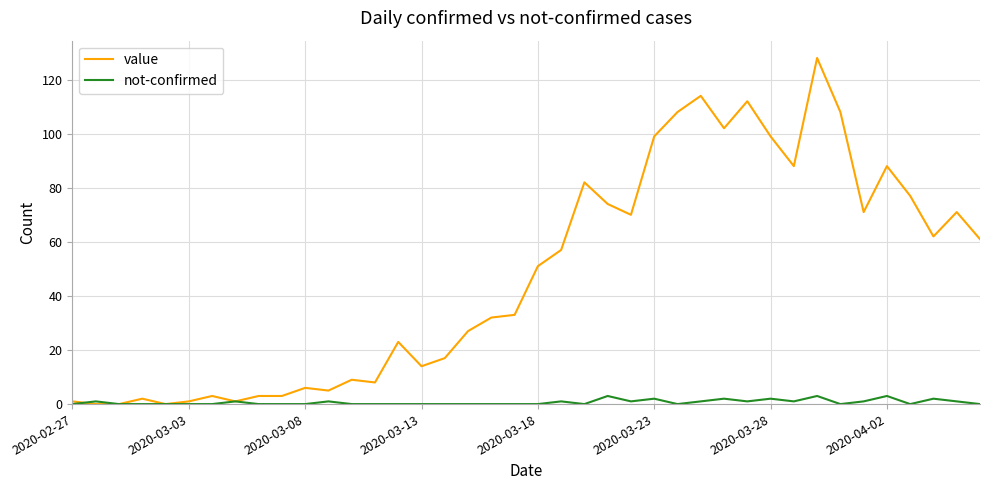

Rank the series by their average value, from lowest to highest.

not-confirmed, value